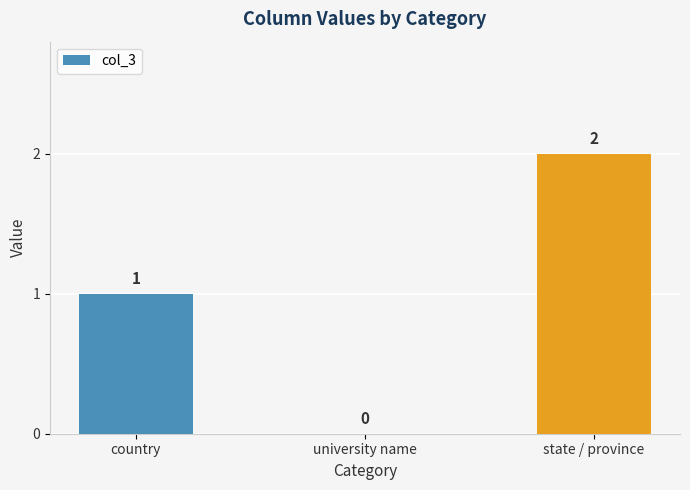

Between university name and state / province, which is larger?

state / province